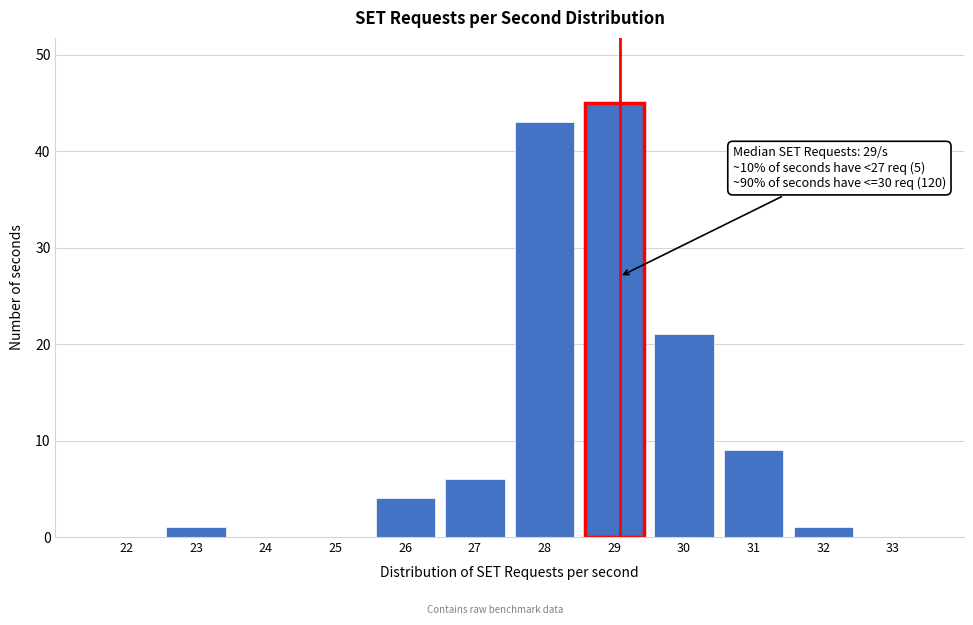

What is the maximum value shown in the chart?

45